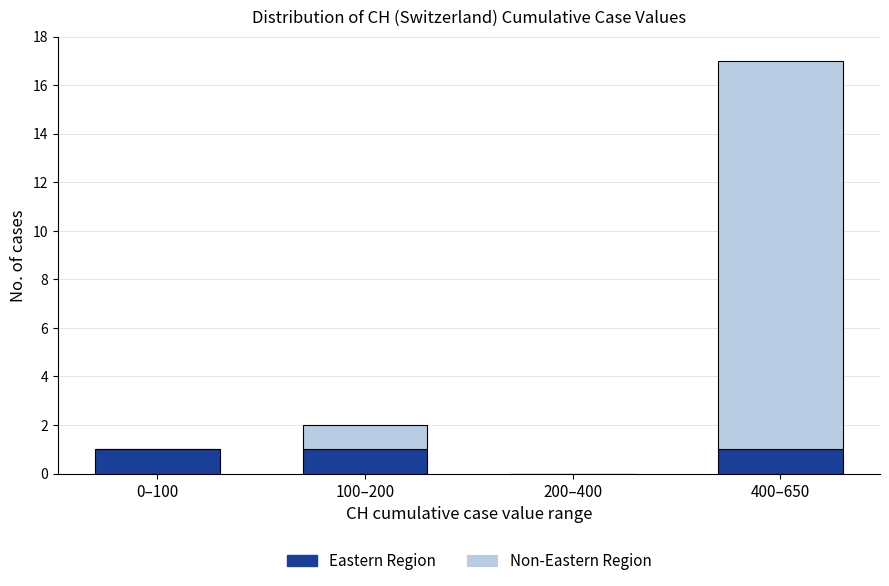

Reading left to right, transcribe the values for Eastern Region.

0–100=1	100–200=1	200–400=0	400–650=1